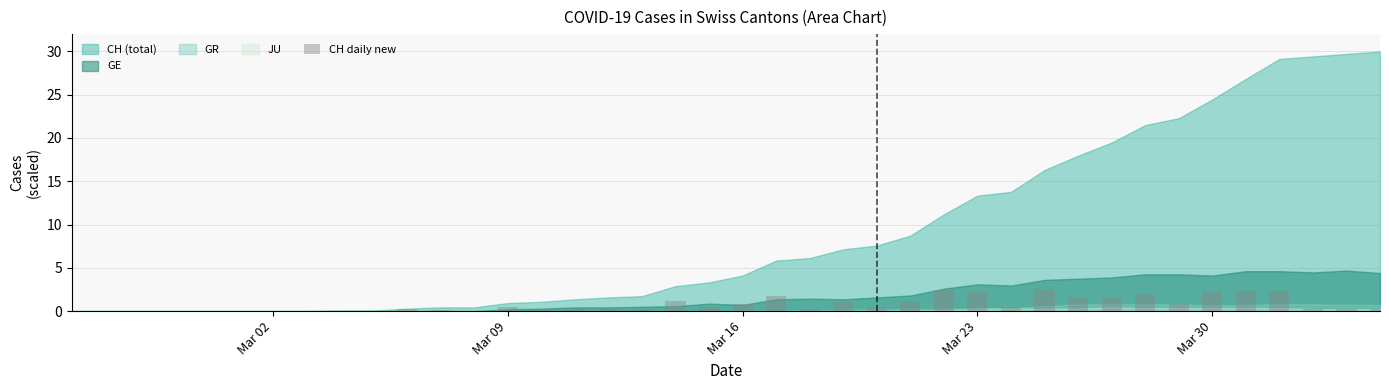

What is the sum of all values?

30.0